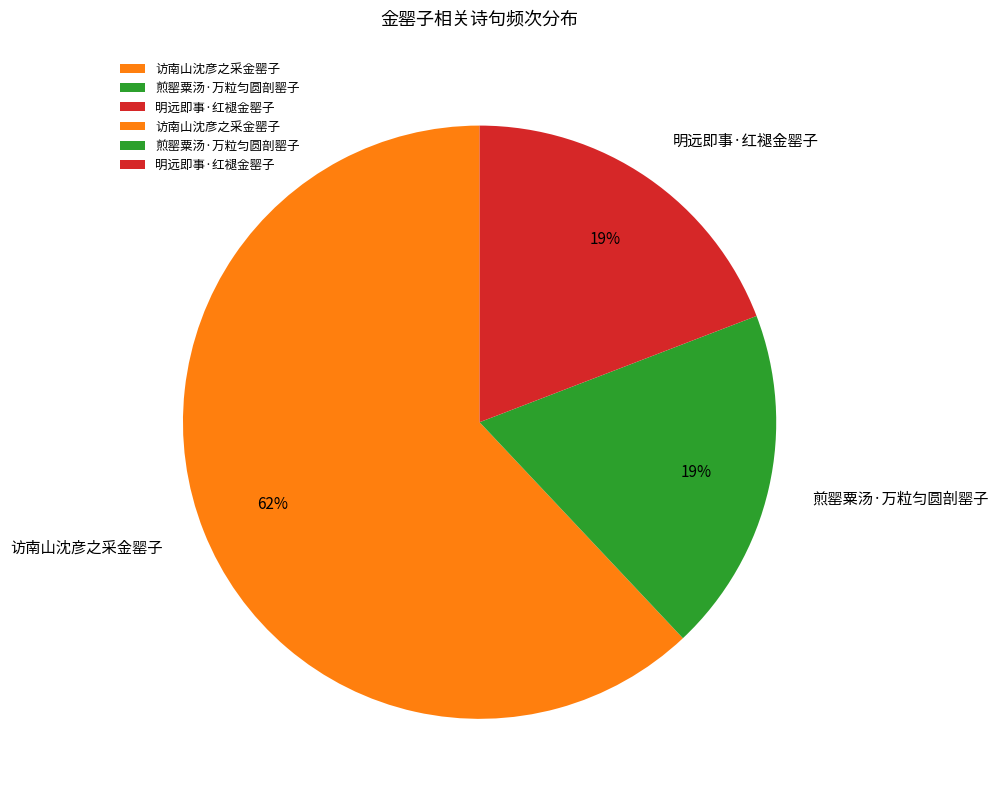

Does 访南山沈彦之采金罂子 account for over 50% of the chart?

Yes